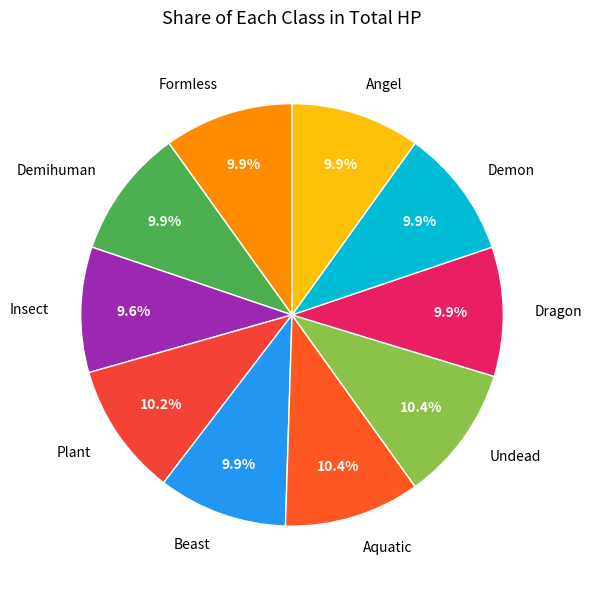

To the nearest percent, what portion does Undead represent?

10%